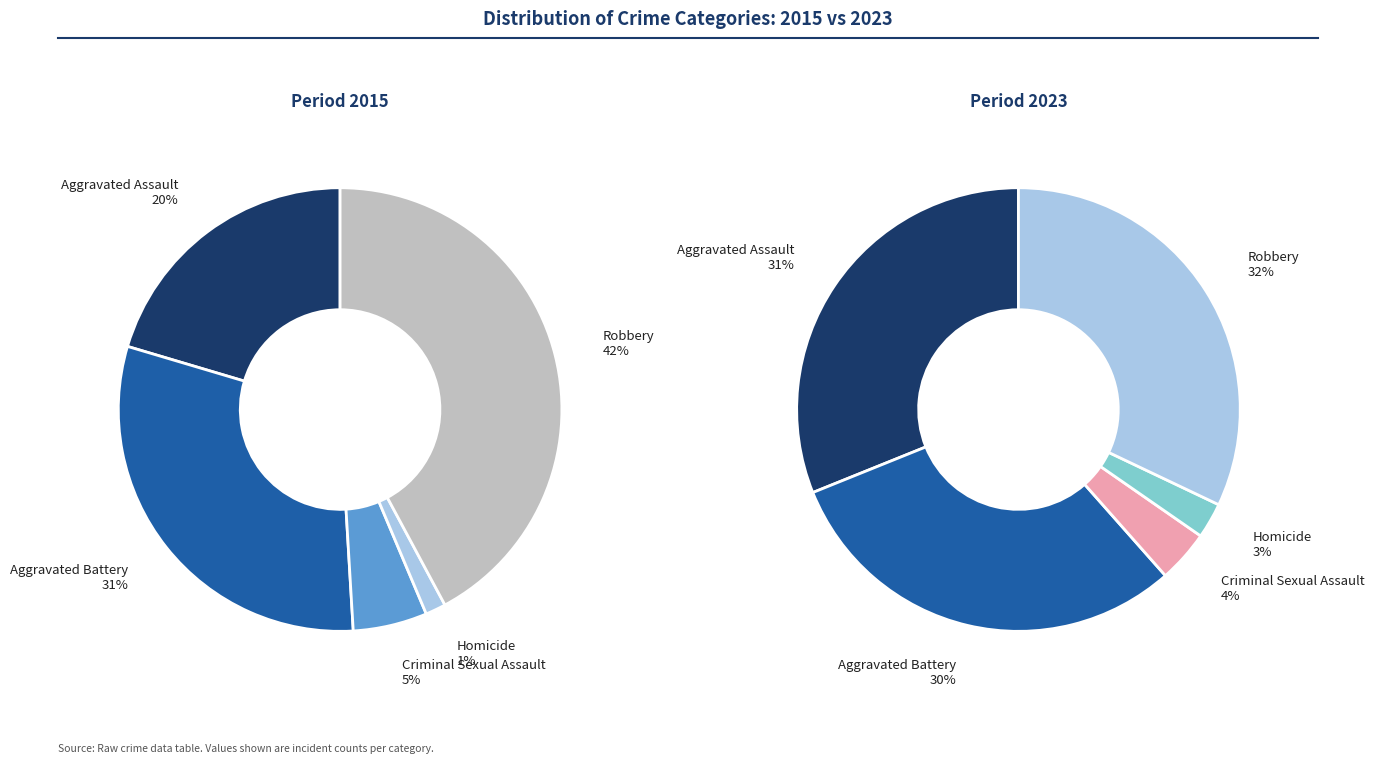

Which series has the widest spread of values?

values_2015